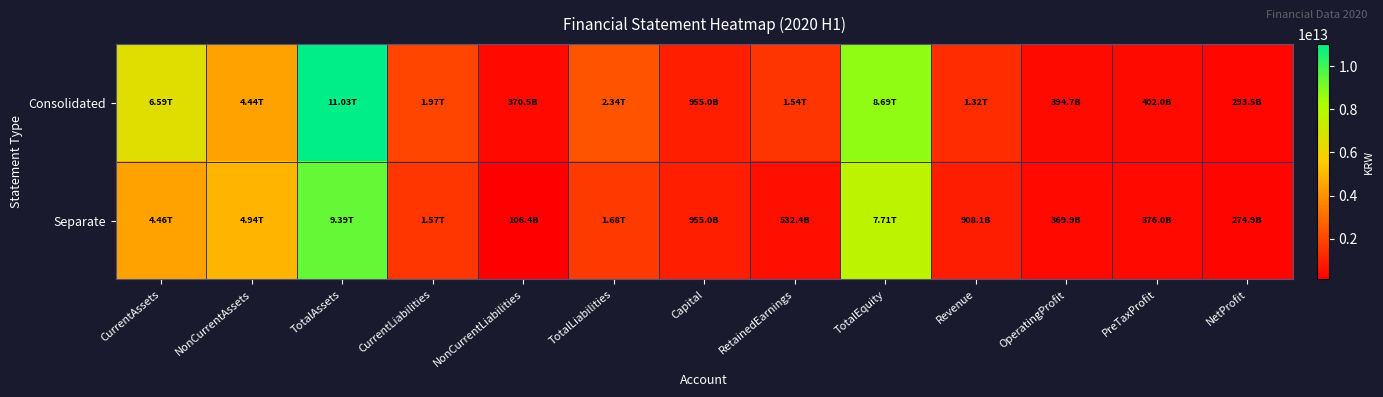

List the series in order of their peak value, highest first.

Consolidated, Separate